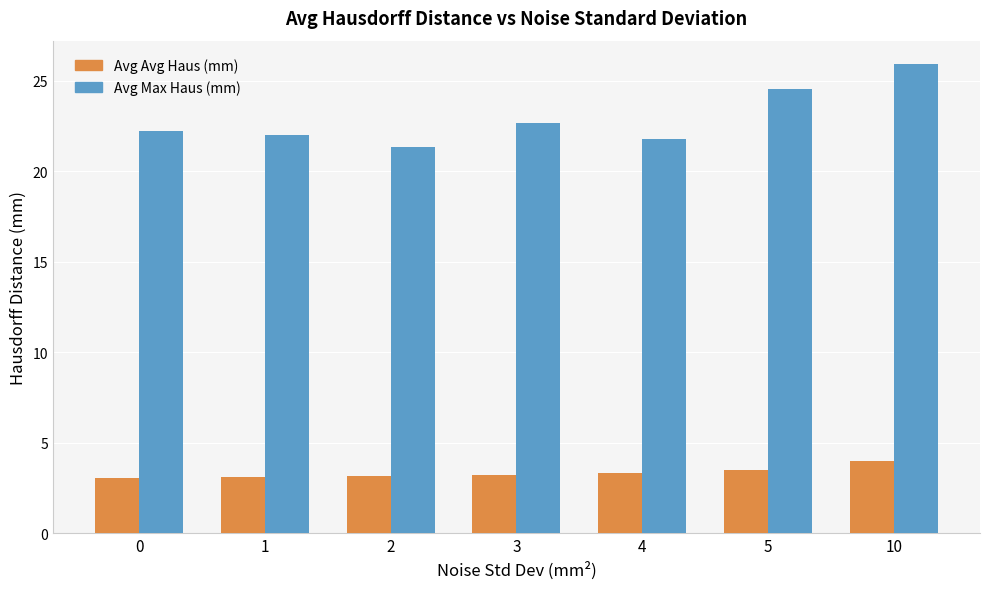

What is the difference between the Avg Avg Haus (mm) values at 4 and 10?

0.7